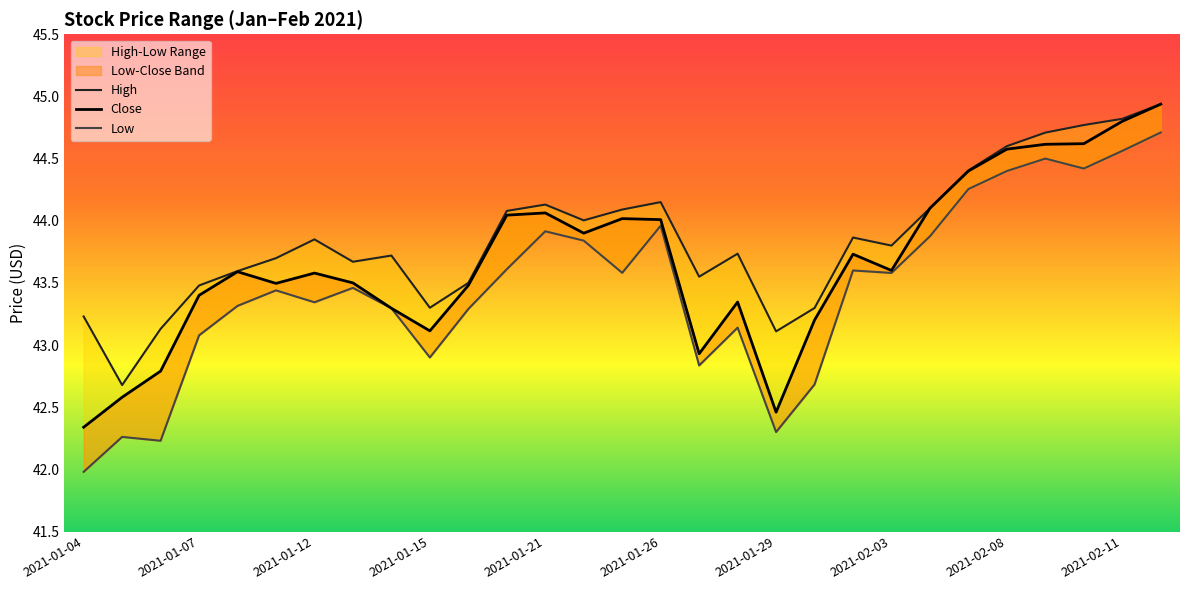

Reading left to right, extract all data points from this chart.

High: 43.2	42.7	43.1	43.5	43.6	43.7	43.8	43.7	43.7	43.3	43.5	44.1	44.1	44.0	44.1	44.2	43.5	43.7	43.1	43.3	43.9	43.8	44.1	44.4	44.6	44.7	44.8	44.8	44.9
Close: 42.3	42.6	42.8	43.4	43.6	43.5	43.6	43.5	43.3	43.1	43.5	44.0	44.1	43.9	44.0	44.0	42.9	43.3	42.5	43.2	43.7	43.6	44.1	44.4	44.6	44.6	44.6	44.8	44.9
Low: 42.0	42.3	42.2	43.1	43.3	43.4	43.3	43.5	43.3	42.9	43.3	43.6	43.9	43.8	43.6	44.0	42.8	43.1	42.3	42.7	43.6	43.6	43.9	44.3	44.4	44.5	44.4	44.6	44.7